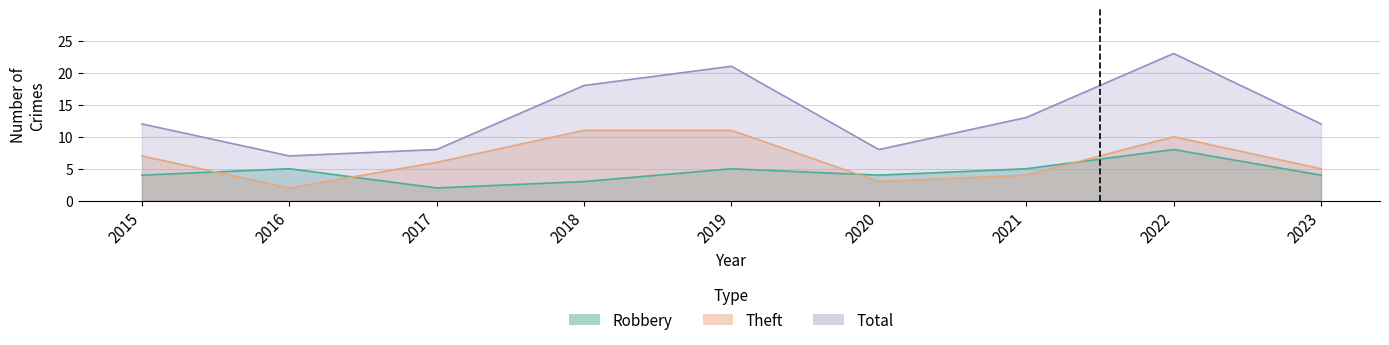

Between 2017 and 2020, which series saw the biggest shift?

Theft